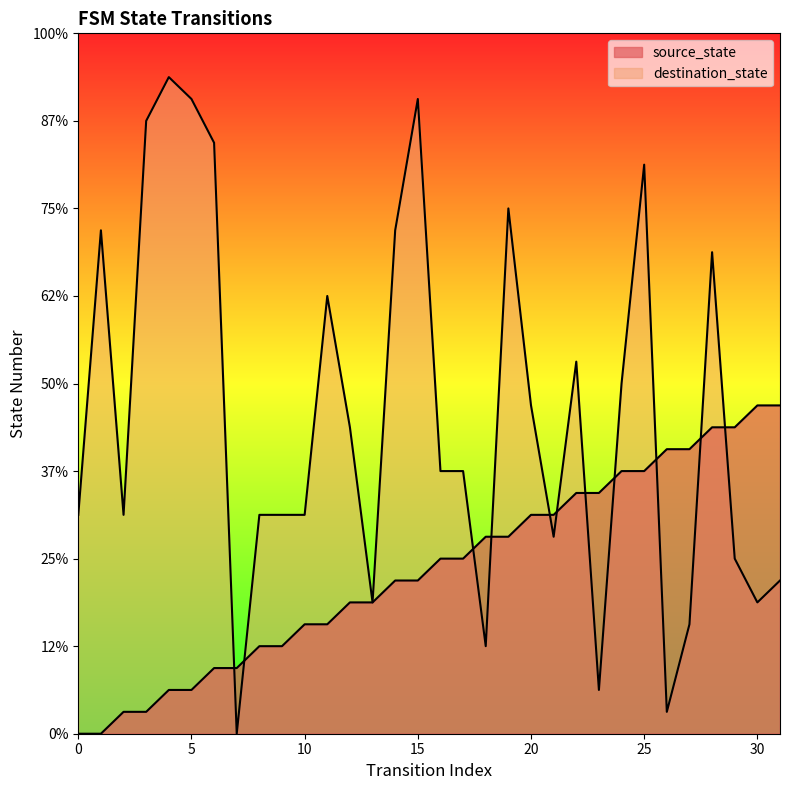

Does the chart display data point markers on the line(s)?

No